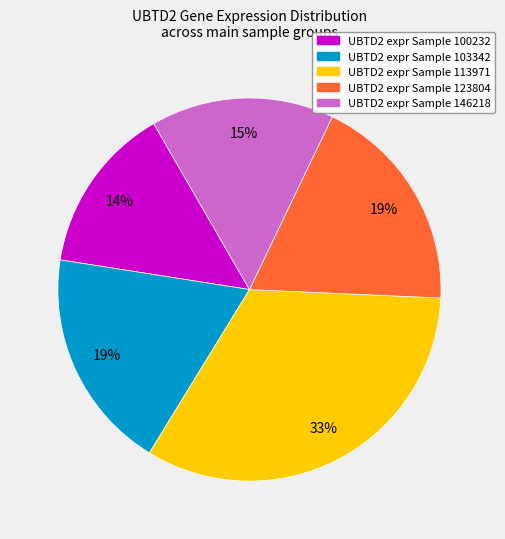

To the nearest percent, what is the average slice percentage?

20%